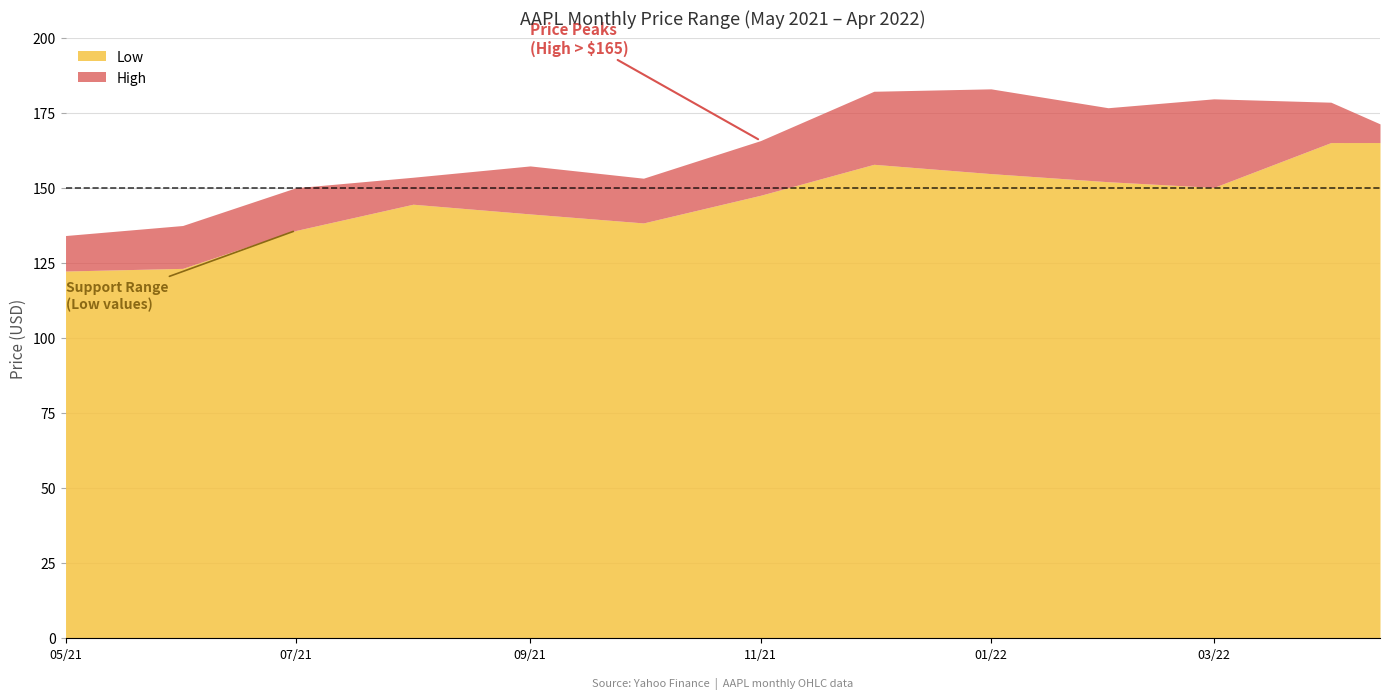

What is the sum of the Low values at 2022-03-01 and 2021-08-01?

294.6